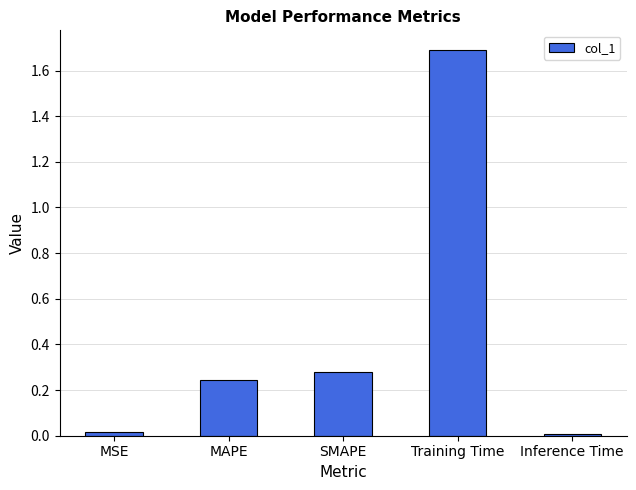

What is the label of the 4th bar from the right?

MAPE